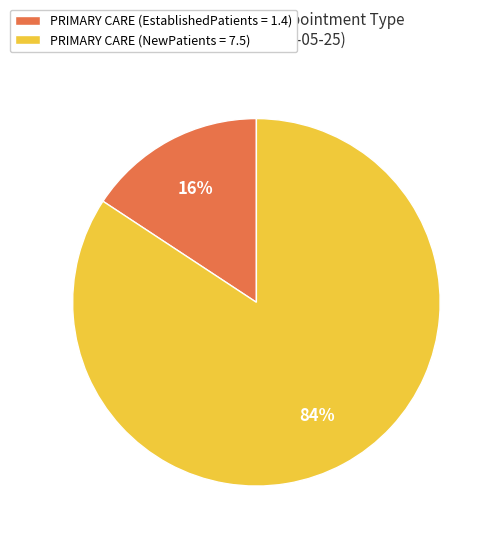

To the nearest percent, what is the average slice percentage?

50%